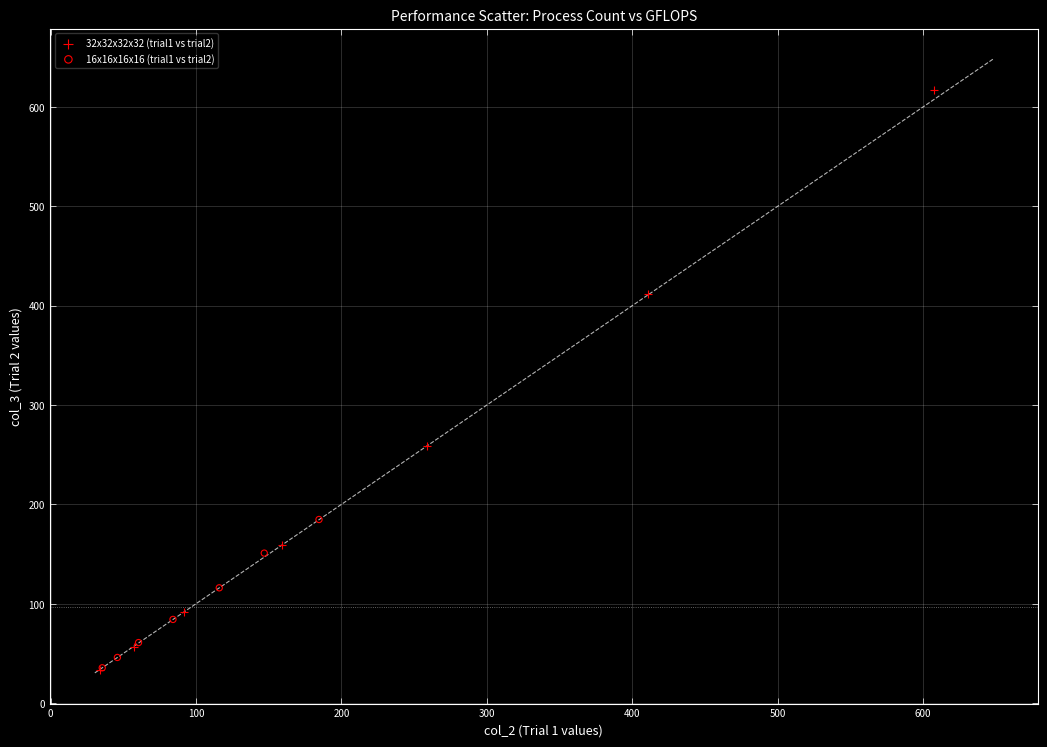

Which series has the widest spread of Y values?

32x32x32x32 (trial1 vs trial2)